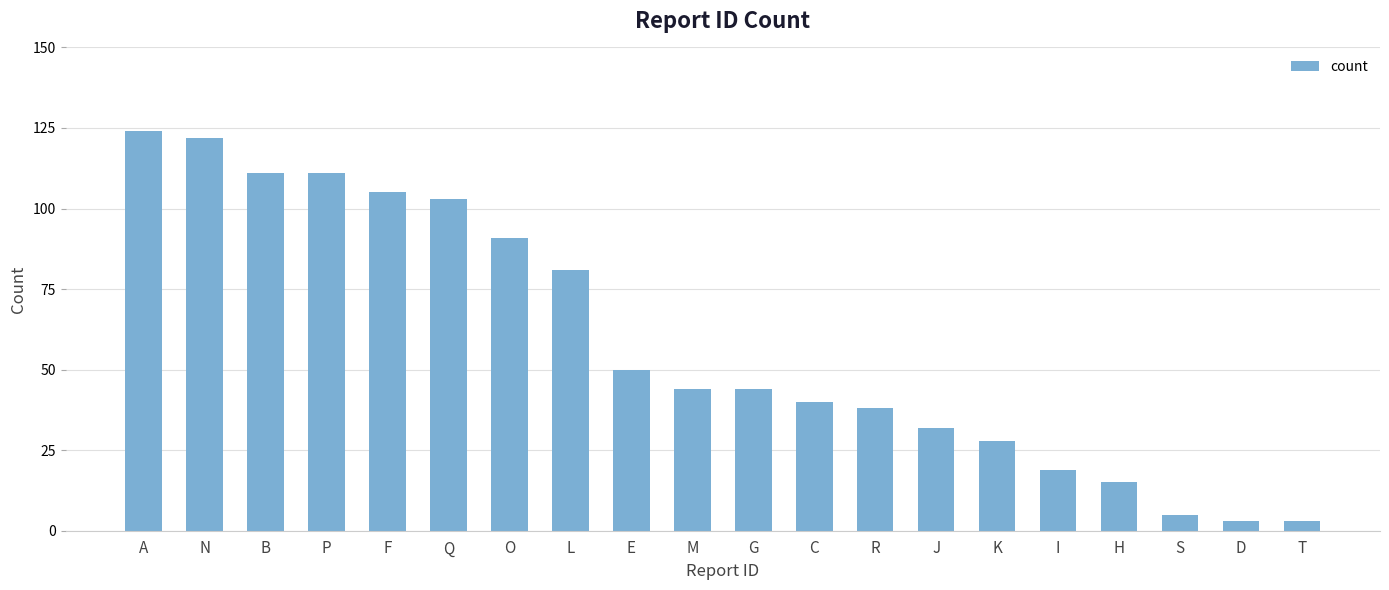

At which label is the value closest to 63?

E